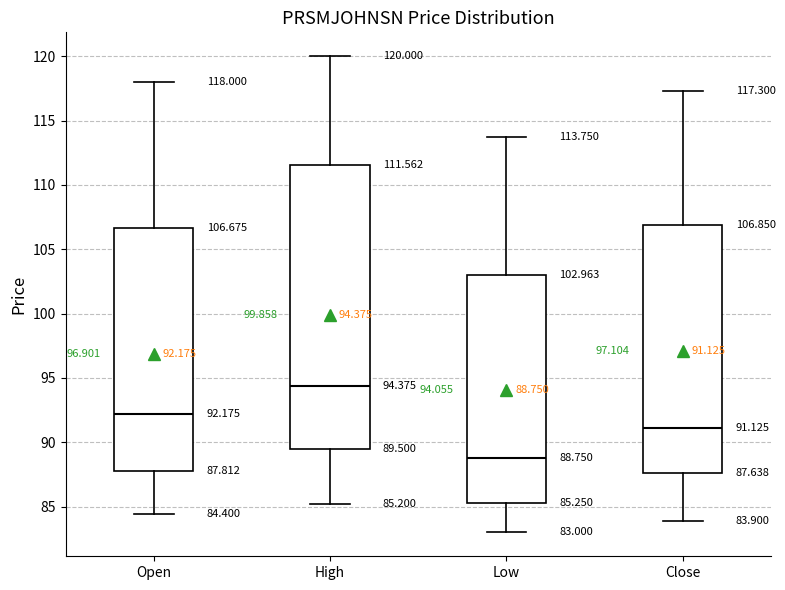

Comparing the boxes themselves (not the whiskers), which one is the tallest?

High